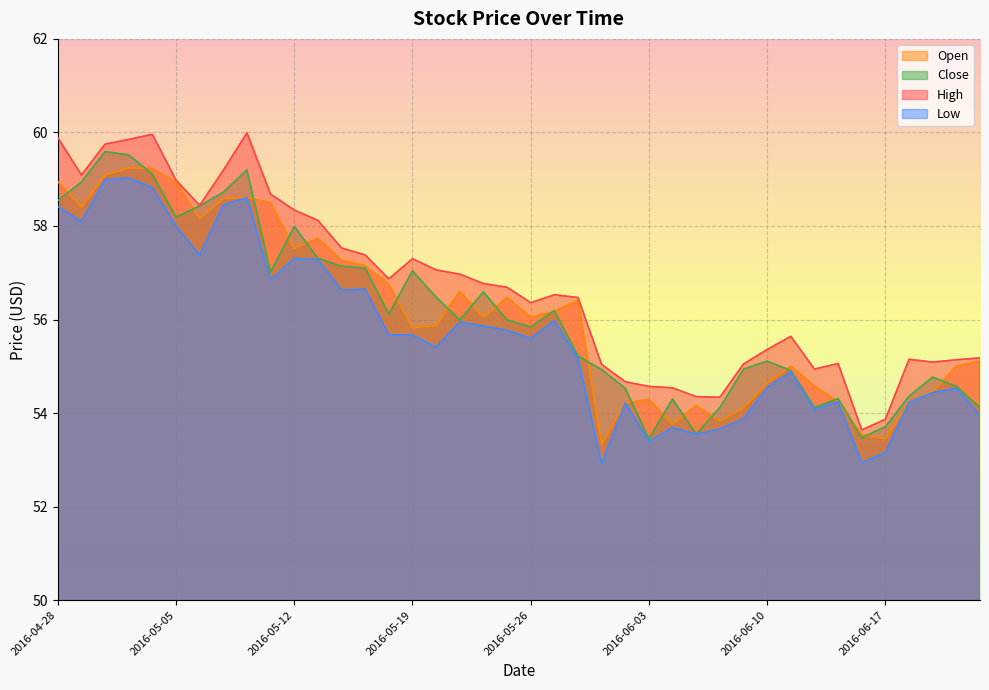

How many data points in Close are above 55?

24